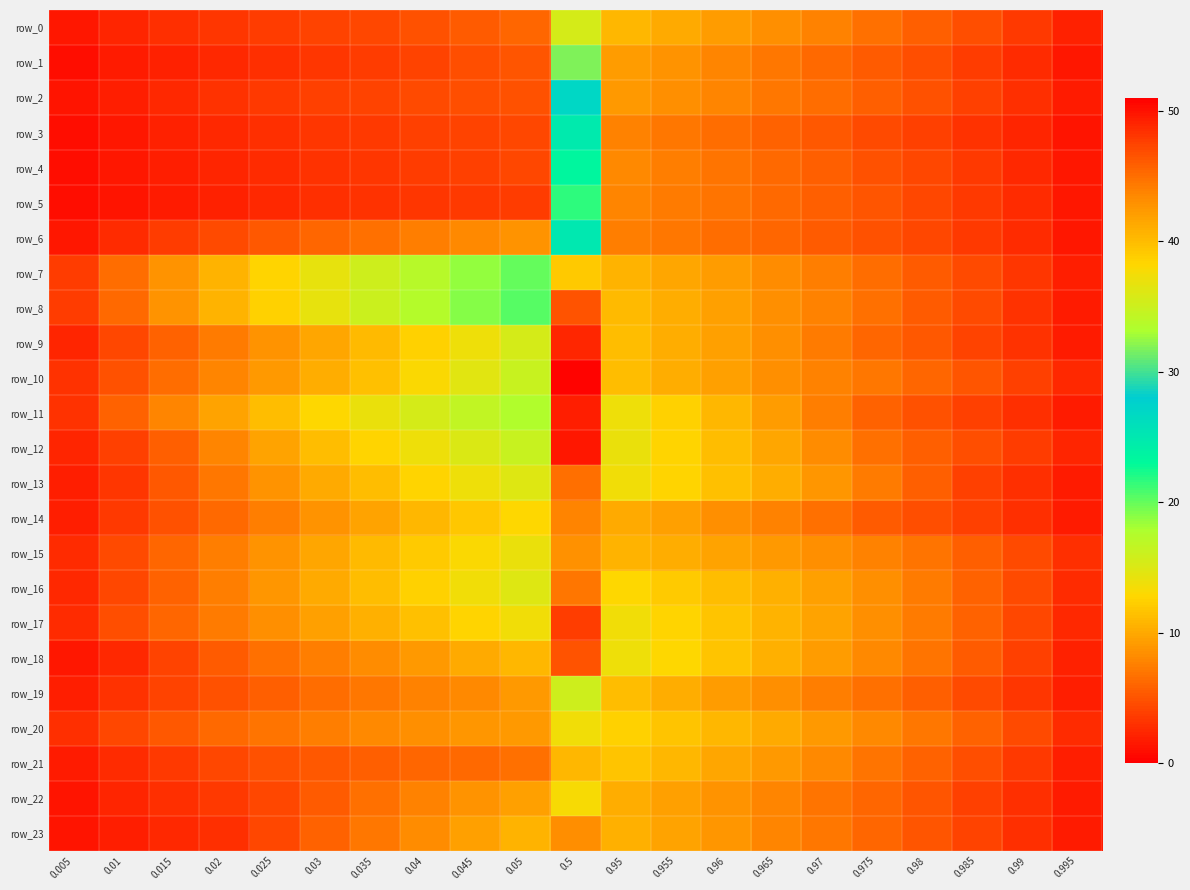

At which label is row_20 closest to 20?

0.95